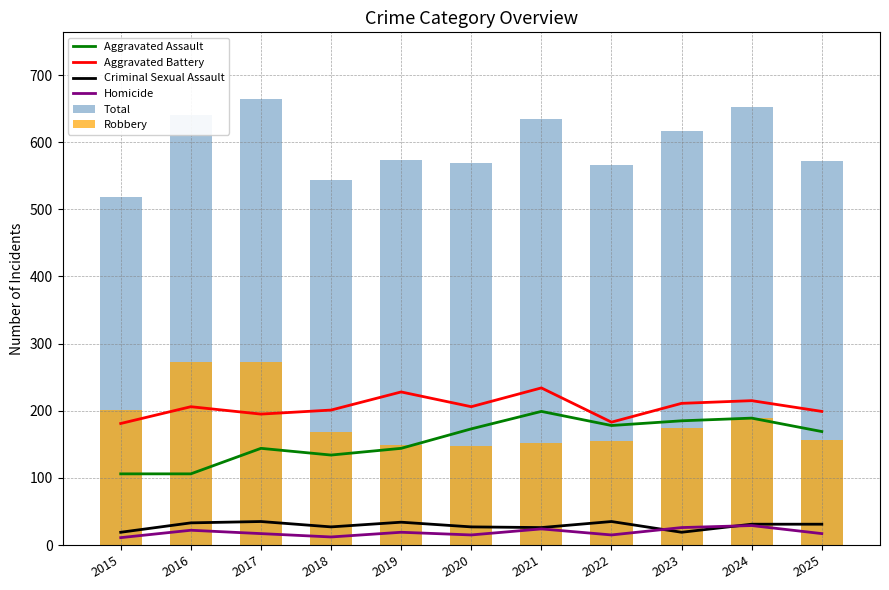

What is the greatest value displayed?

664